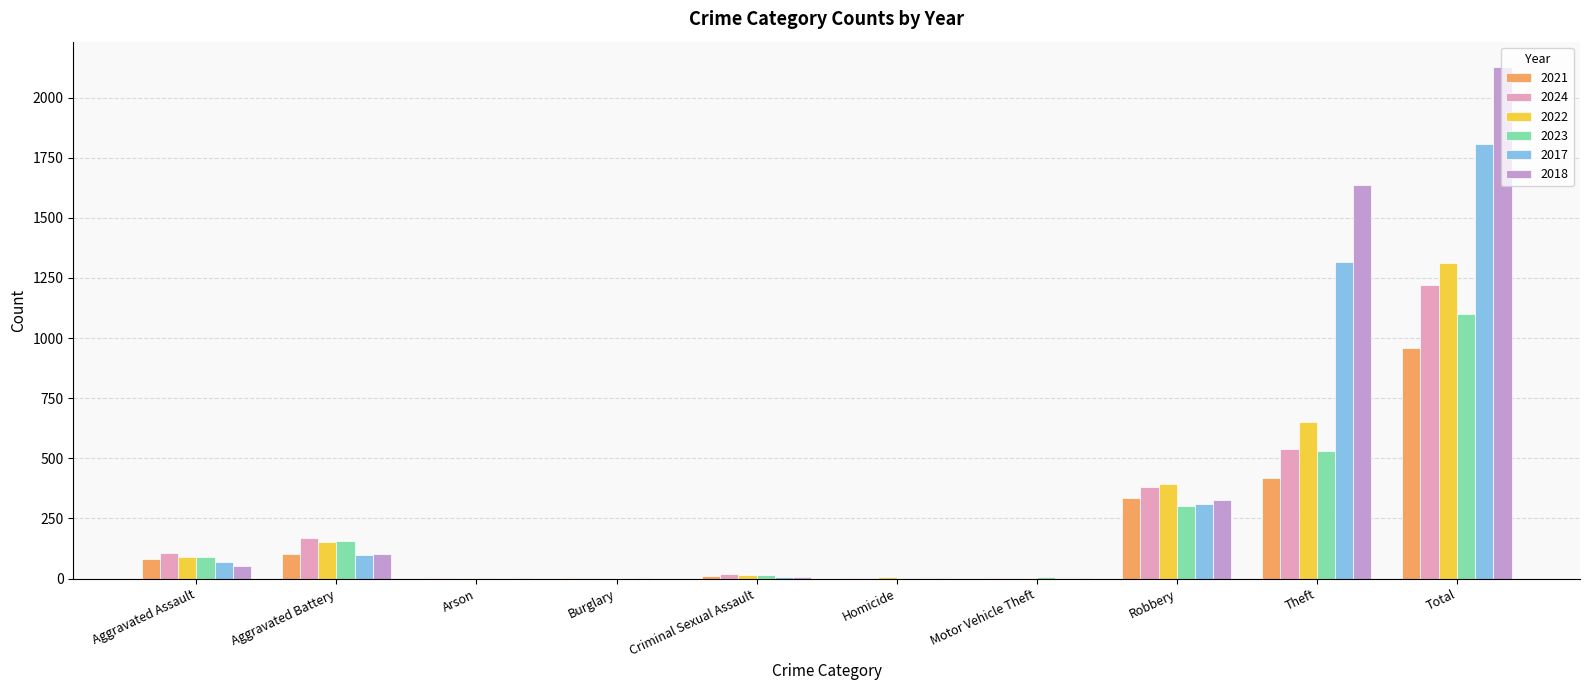

Which series has the largest range (max minus min)?

2018